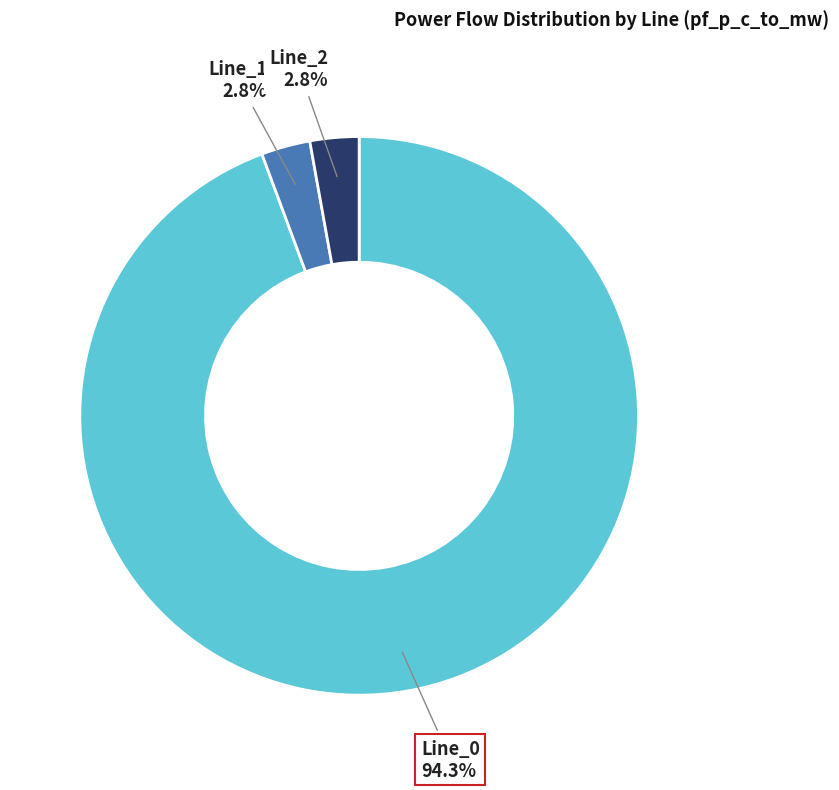

Is there a majority slice in this chart?

Yes